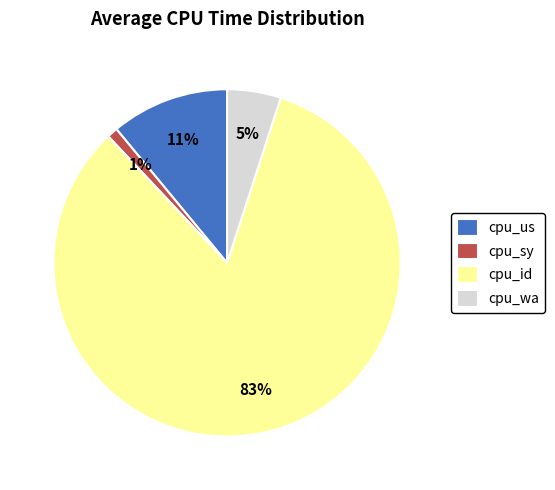

Which category has the smallest portion of the pie?

cpu_sy